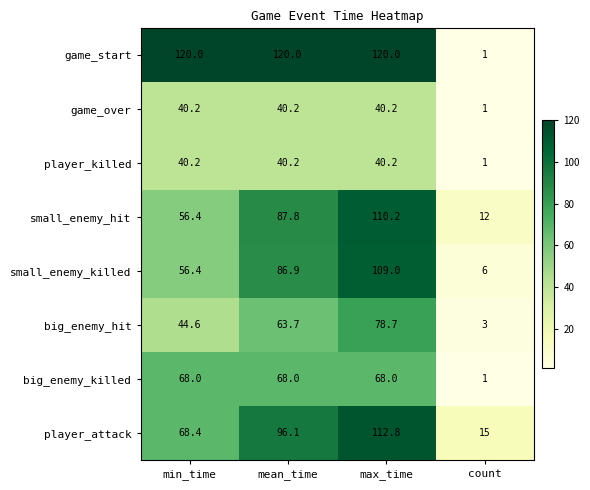

Which series has the widest spread of values?

game_start